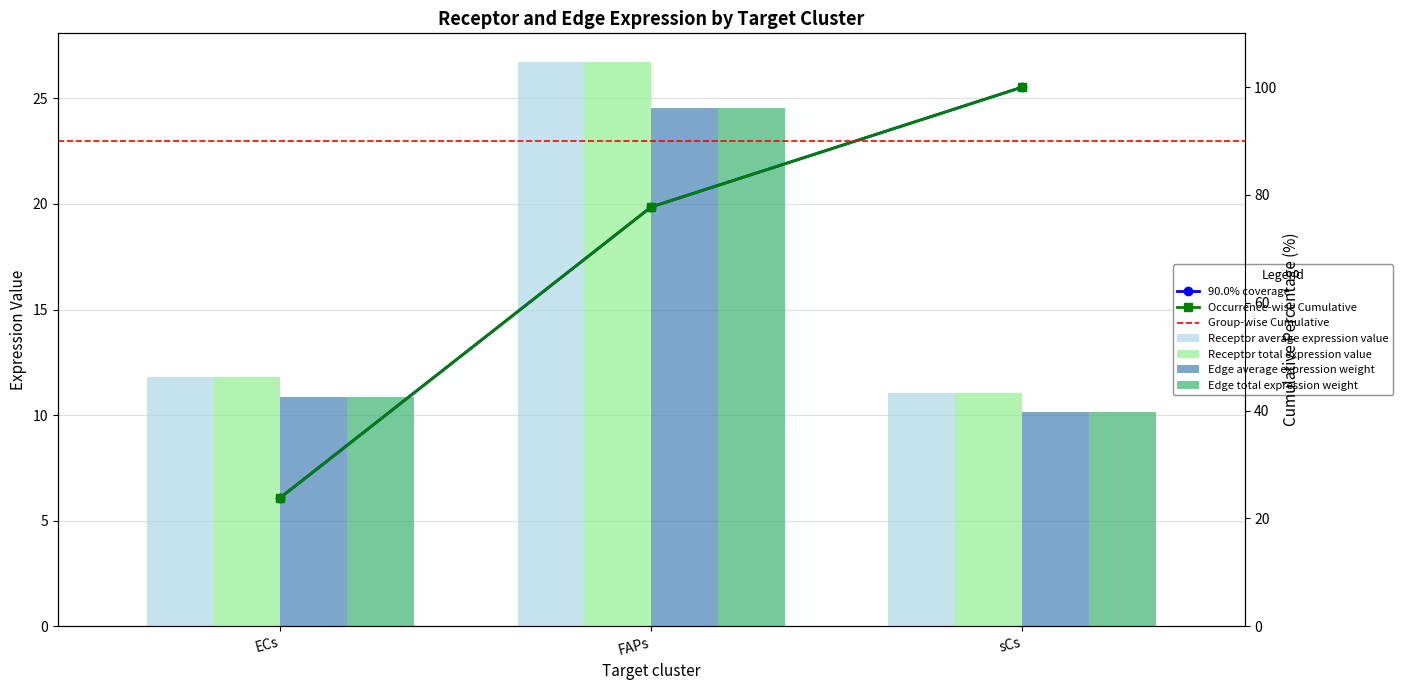

Is it true that Receptor total expression value equals 17.9 at ECs?

False